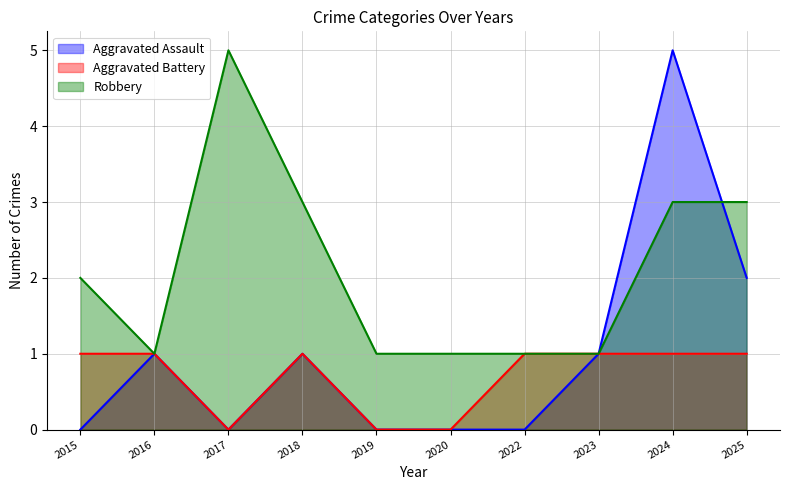

Reading left to right, transcribe all the data shown in this chart.

Aggravated Assault: 0	1	0	1	0	0	0	1	5	2
Aggravated Battery: 1	1	0	1	0	0	1	1	1	1
Robbery: 2	1	5	3	1	1	1	1	3	3